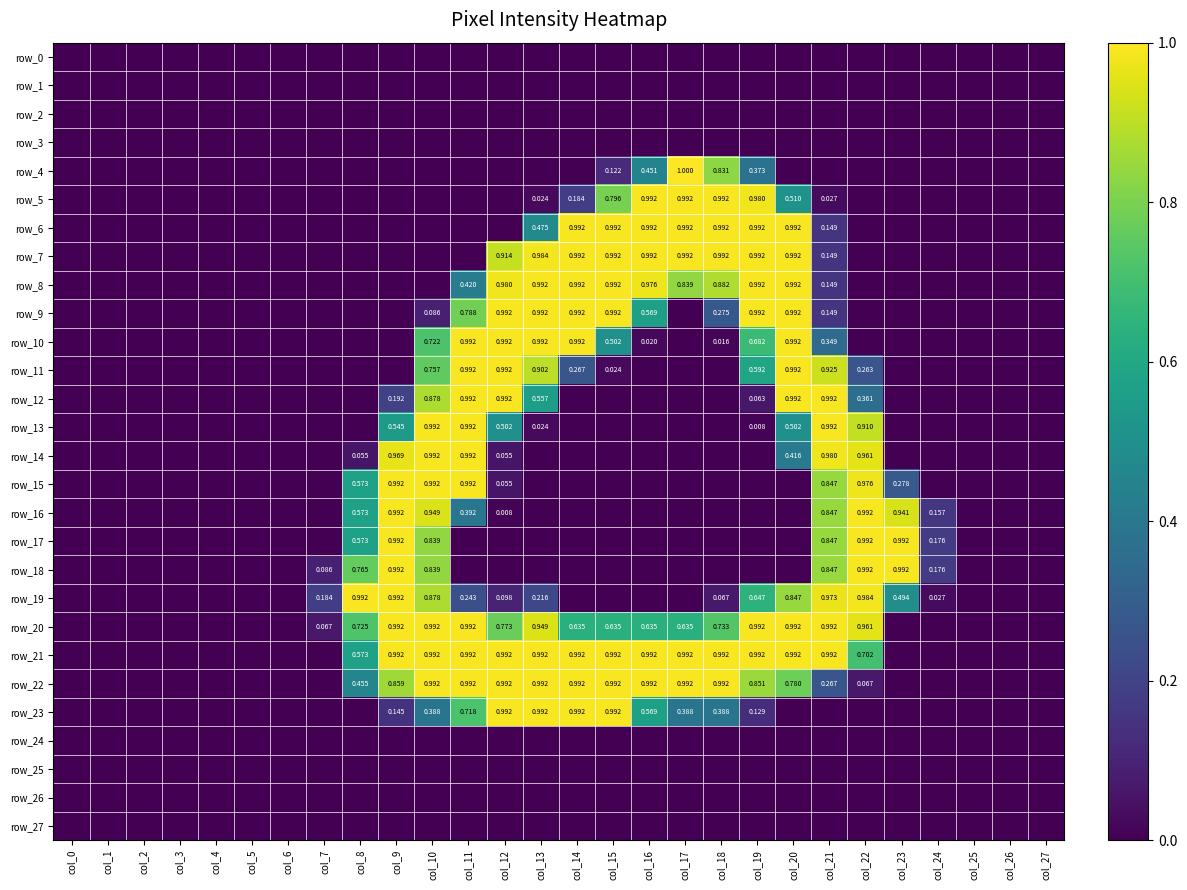

Reading right to left, list all the values displayed in this chart.

row_0: 0	0	0	0	0	0	0	0	0	0	0	0	0	0	0	0	0	0	0	0	0	0	0	0	0	0	0	0
row_1: 0	0	0	0	0	0	0	0	0	0	0	0	0	0	0	0	0	0	0	0	0	0	0	0	0	0	0	0
row_2: 0	0	0	0	0	0	0	0	0	0	0	0	0	0	0	0	0	0	0	0	0	0	0	0	0	0	0	0
row_3: 0	0	0	0	0	0	0	0	0	0	0	0	0	0	0	0	0	0	0	0	0	0	0	0	0	0	0	0
row_4: 0	0	0	0	0	0	0	0	95	212	255	115	31	0	0	0	0	0	0	0	0	0	0	0	0	0	0	0
row_5: 0	0	0	0	0	0	7	130	250	253	253	253	203	47	6	0	0	0	0	0	0	0	0	0	0	0	0	0
row_6: 0	0	0	0	0	0	38	253	253	253	253	253	253	253	121	0	0	0	0	0	0	0	0	0	0	0	0	0
row_7: 0	0	0	0	0	0	38	253	253	253	253	253	253	253	251	233	0	0	0	0	0	0	0	0	0	0	0	0
row_8: 0	0	0	0	0	0	38	253	253	225	214	249	253	253	253	250	107	0	0	0	0	0	0	0	0	0	0	0
row_9: 0	0	0	0	0	0	38	253	253	70	0	145	253	253	253	253	201	22	0	0	0	0	0	0	0	0	0	0
row_10: 0	0	0	0	0	0	89	253	174	4	0	5	128	253	253	253	253	184	0	0	0	0	0	0	0	0	0	0
row_11: 0	0	0	0	0	67	236	253	151	0	0	0	6	68	230	253	253	193	0	0	0	0	0	0	0	0	0	0
row_12: 0	0	0	0	0	92	253	253	16	0	0	0	0	0	142	253	253	224	49	0	0	0	0	0	0	0	0	0
row_13: 0	0	0	0	0	232	253	128	2	0	0	0	0	0	6	128	253	253	139	0	0	0	0	0	0	0	0	0
row_14: 0	0	0	0	0	245	250	106	0	0	0	0	0	0	0	14	253	253	247	14	0	0	0	0	0	0	0	0
row_15: 0	0	0	0	71	249	216	0	0	0	0	0	0	0	0	14	253	253	253	146	0	0	0	0	0	0	0	0
row_16: 0	0	0	40	240	253	216	0	0	0	0	0	0	0	0	2	100	242	253	146	0	0	0	0	0	0	0	0
row_17: 0	0	0	45	253	253	216	0	0	0	0	0	0	0	0	0	0	214	253	146	0	0	0	0	0	0	0	0
row_18: 0	0	0	45	253	253	216	0	0	0	0	0	0	0	0	0	0	214	253	195	22	0	0	0	0	0	0	0
row_19: 0	0	0	7	126	251	248	216	165	17	0	0	0	0	55	25	62	224	253	253	47	0	0	0	0	0	0	0
row_20: 0	0	0	0	0	245	253	253	253	187	162	162	162	162	242	197	253	253	253	185	17	0	0	0	0	0	0	0
row_21: 0	0	0	0	0	179	253	253	253	253	253	253	253	253	253	253	253	253	253	146	0	0	0	0	0	0	0	0
row_22: 0	0	0	0	0	17	68	199	217	253	253	253	253	253	253	253	253	253	219	116	0	0	0	0	0	0	0	0
row_23: 0	0	0	0	0	0	0	0	33	99	99	145	253	253	253	253	183	99	37	0	0	0	0	0	0	0	0	0
row_24: 0	0	0	0	0	0	0	0	0	0	0	0	0	0	0	0	0	0	0	0	0	0	0	0	0	0	0	0
row_25: 0	0	0	0	0	0	0	0	0	0	0	0	0	0	0	0	0	0	0	0	0	0	0	0	0	0	0	0
row_26: 0	0	0	0	0	0	0	0	0	0	0	0	0	0	0	0	0	0	0	0	0	0	0	0	0	0	0	0
row_27: 0	0	0	0	0	0	0	0	0	0	0	0	0	0	0	0	0	0	0	0	0	0	0	0	0	0	0	0